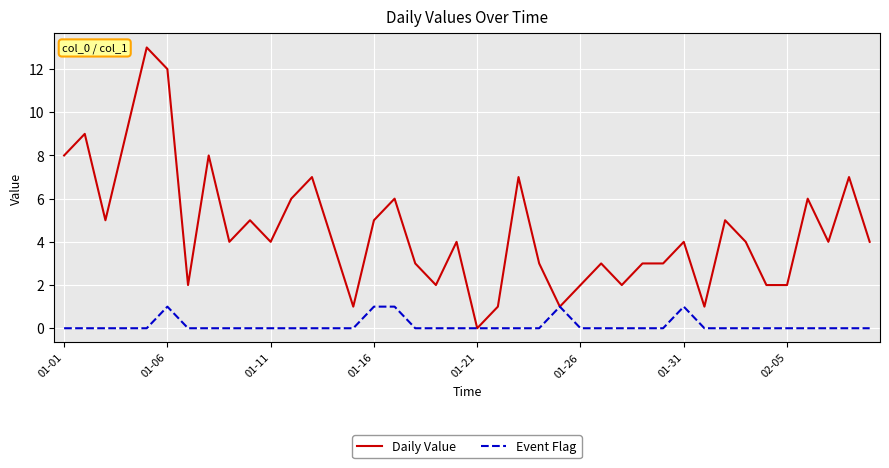

Which series has the widest spread of values?

Daily Value